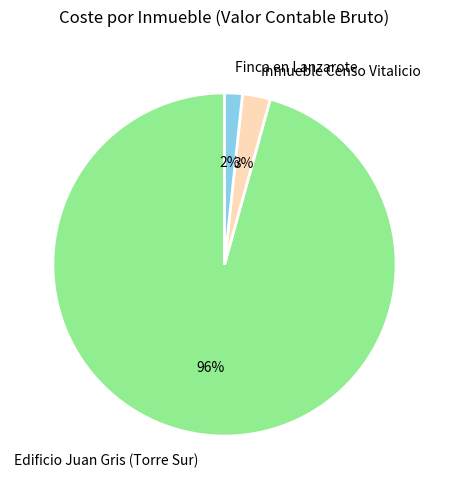

Do Inmueble Censo Vitalicio and Finca en Lanzarote together represent more than half of the pie?

No